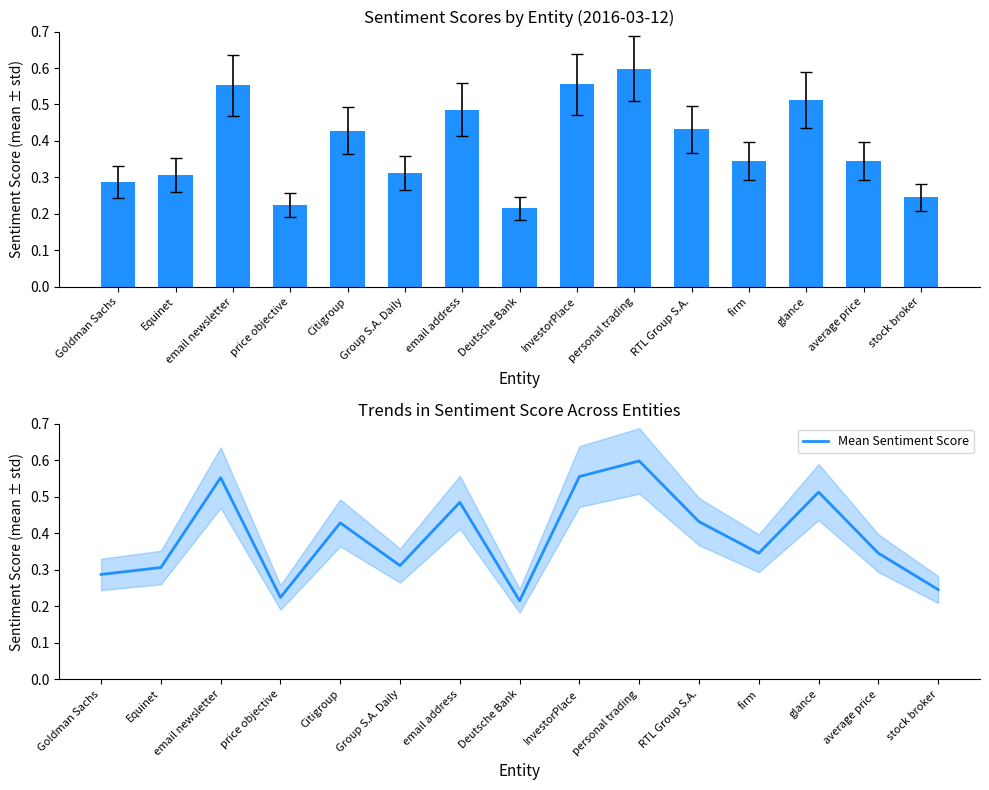

Rank the series by their maximum value, from highest to lowest.

Score, Mean Sentiment Score